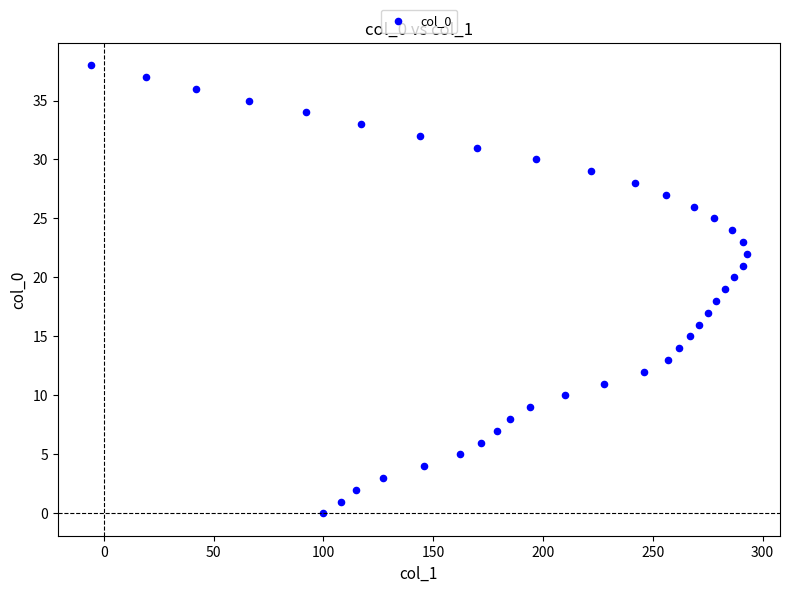

What is the range of X values (max minus min)?

299